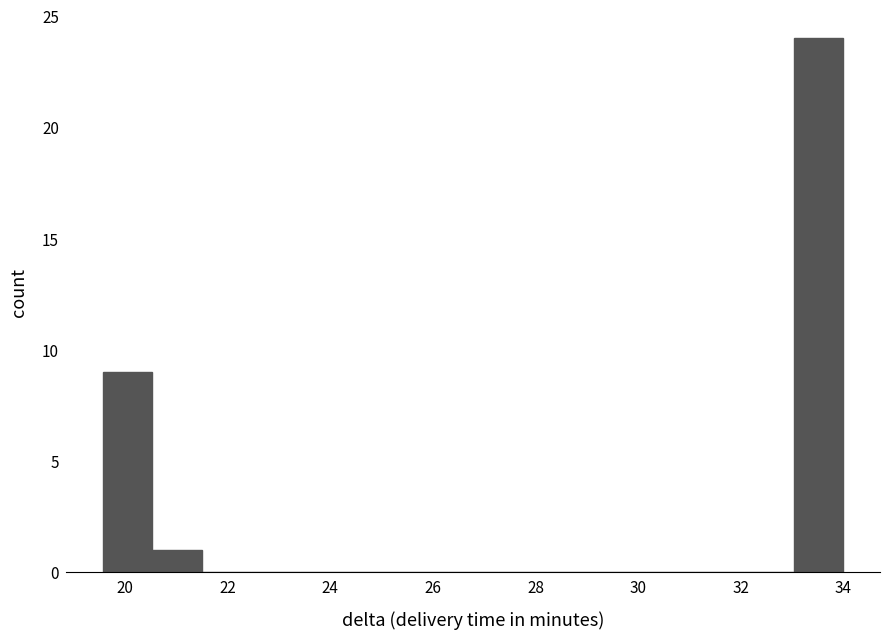

Reading left to right, list every bar in this chart as the range it spans on the x-axis followed by its height. Neither the bar edges nor the heights are printed on the chart, so give them approximately, as read against the axes.

19.6 to 20.6: 9
20.6 to 21.4: 1
21.4 to 22.4: 0
22.4 to 23.4: 0
23.4 to 24.4: 0
24.4 to 25.4: 0
25.4 to 26.2: 0
26.2 to 27.2: 0
27.2 to 28.2: 0
28.2 to 29.2: 0
29.2 to 30.2: 0
30.2 to 31.2: 0
31.2 to 32.0: 0
32.0 to 33.0: 0
33.0 to 34.0: 24